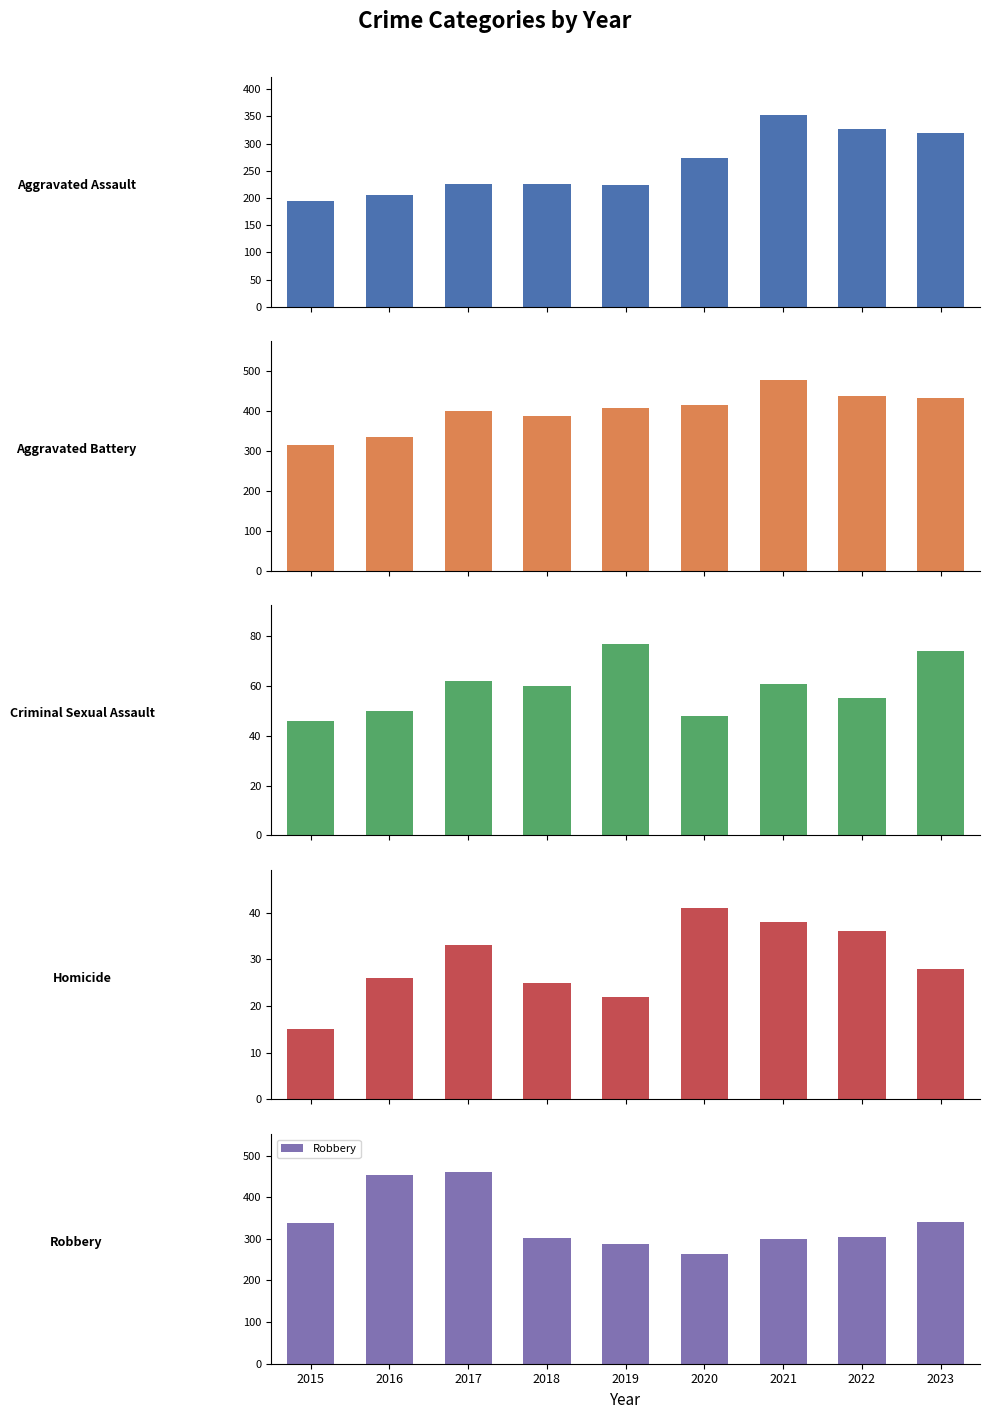

The Criminal Sexual Assault series shows 55 at 2022. True or false?

True